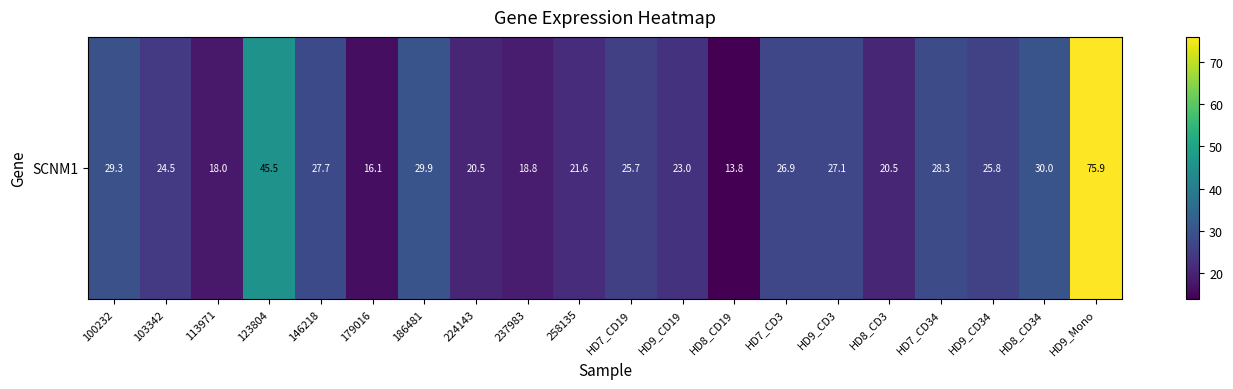

Where does the data first go above 25?

100232